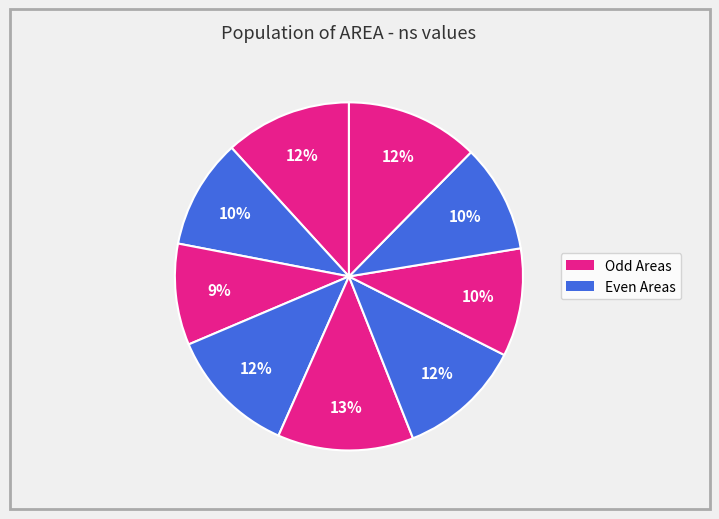

Count the number of slices in the pie.

9